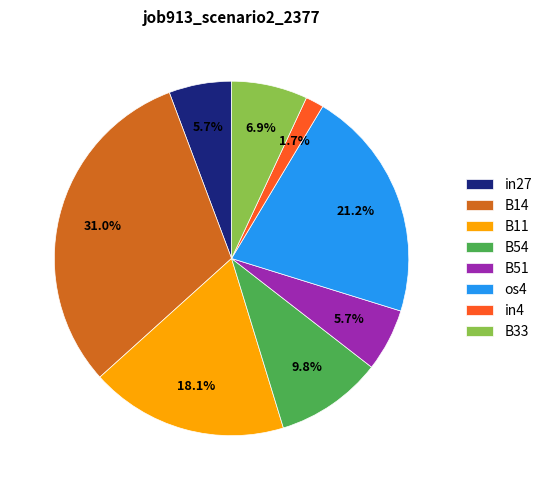

What is the smallest slice in the pie chart?

in4